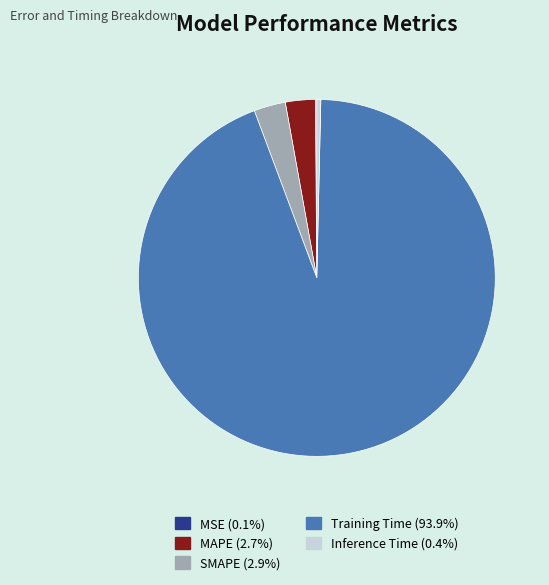

Does Training Time (93.9%) represent more than half of the total?

Yes